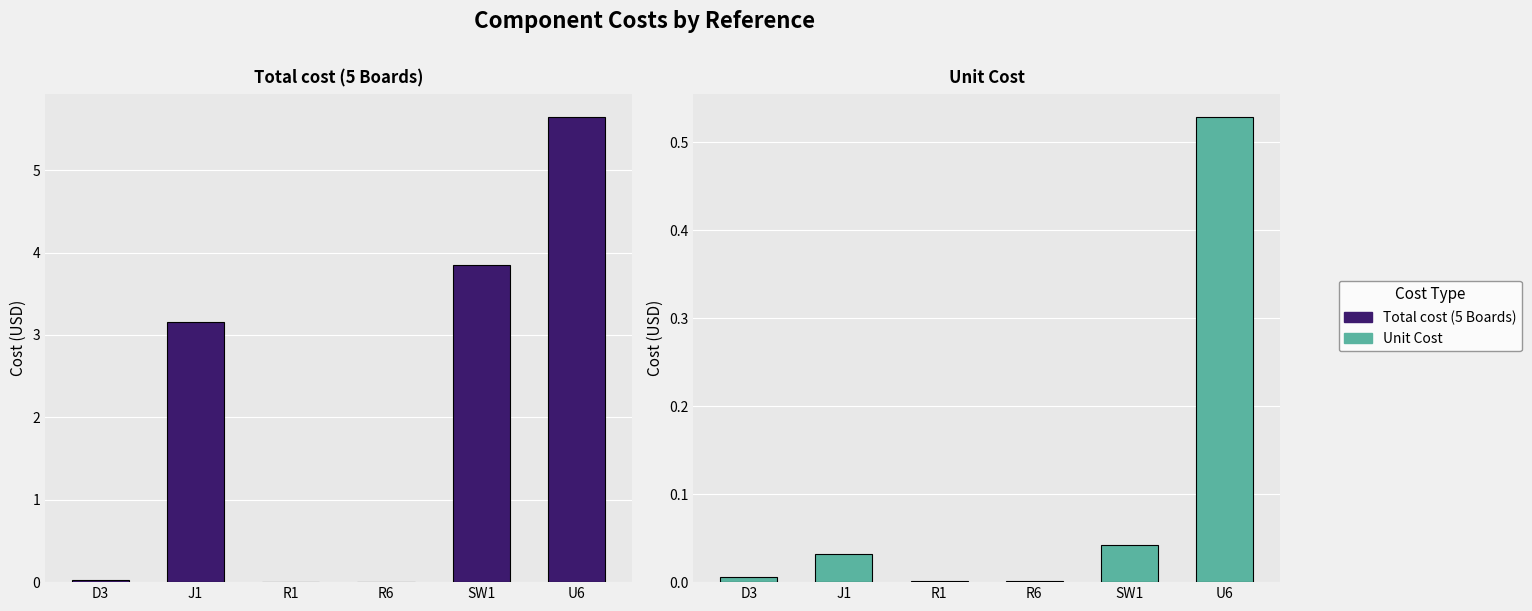

What is the label of the 2nd bar from the right?

SW1